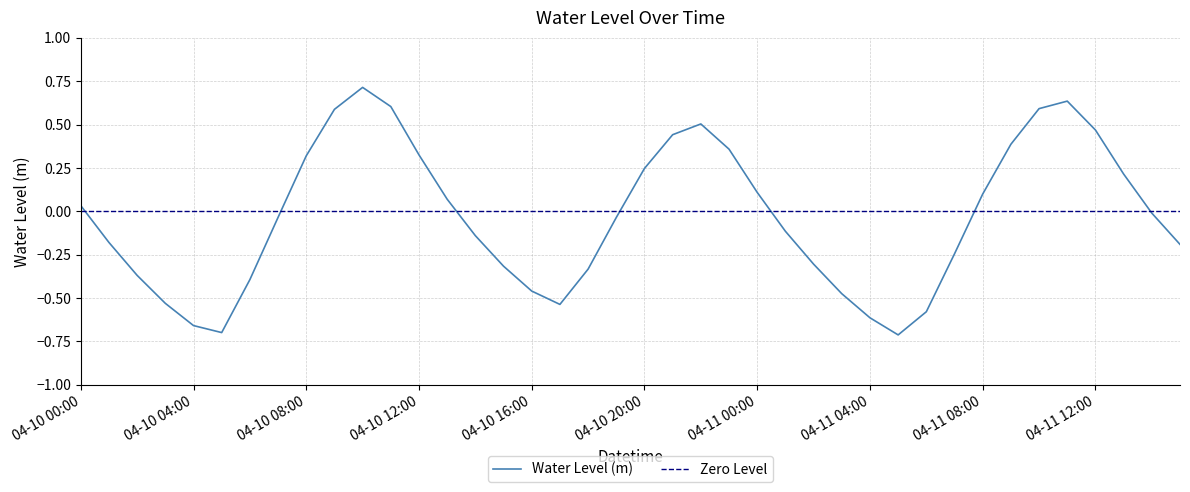

What is the label of the 34th point from the left?

2023-04-11 09:00:00